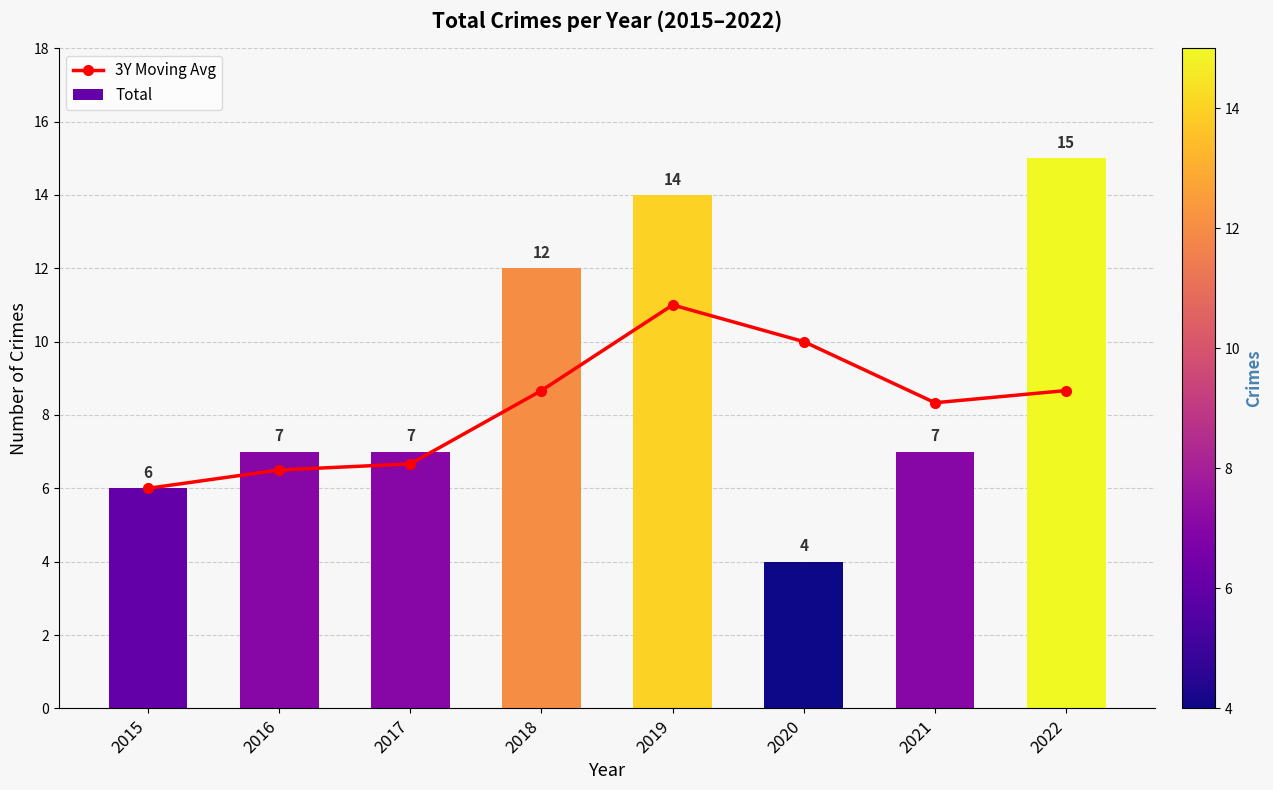

What is the approximate value of 3Y Moving Avg at 2015?

6.0